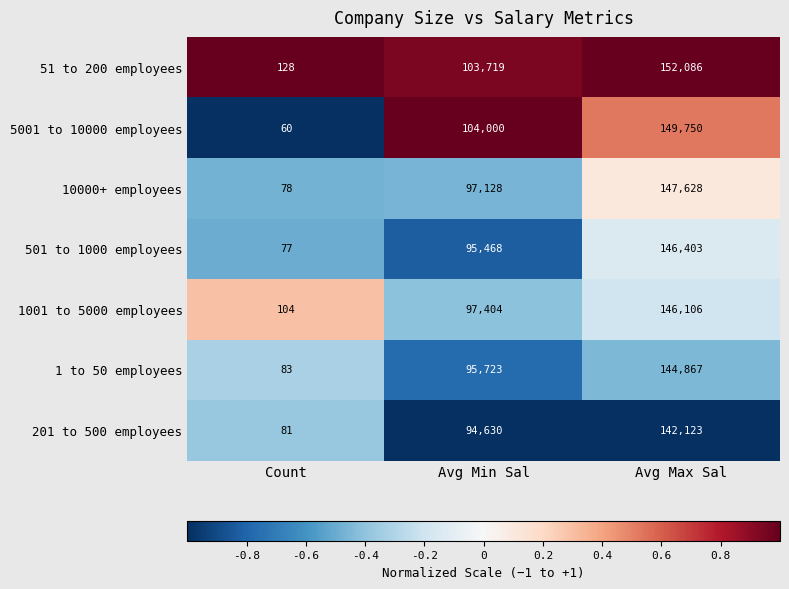

The value of 5001 to 10000 employees at Avg Max Sal is 149750. True or false?

True